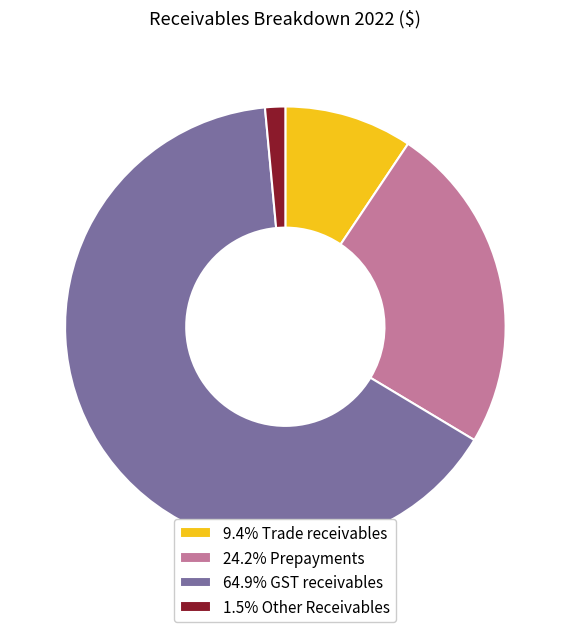

Approximately how many times larger is the value at 64.9% GST receivables compared to 9.4% Trade receivables?

6.9